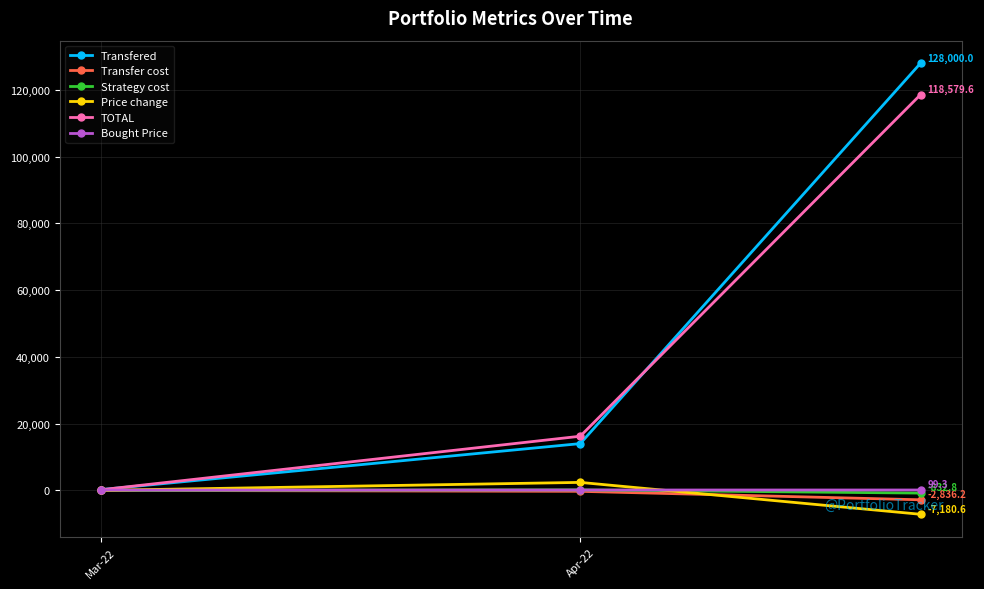

What is the smallest value displayed?

-7180.6